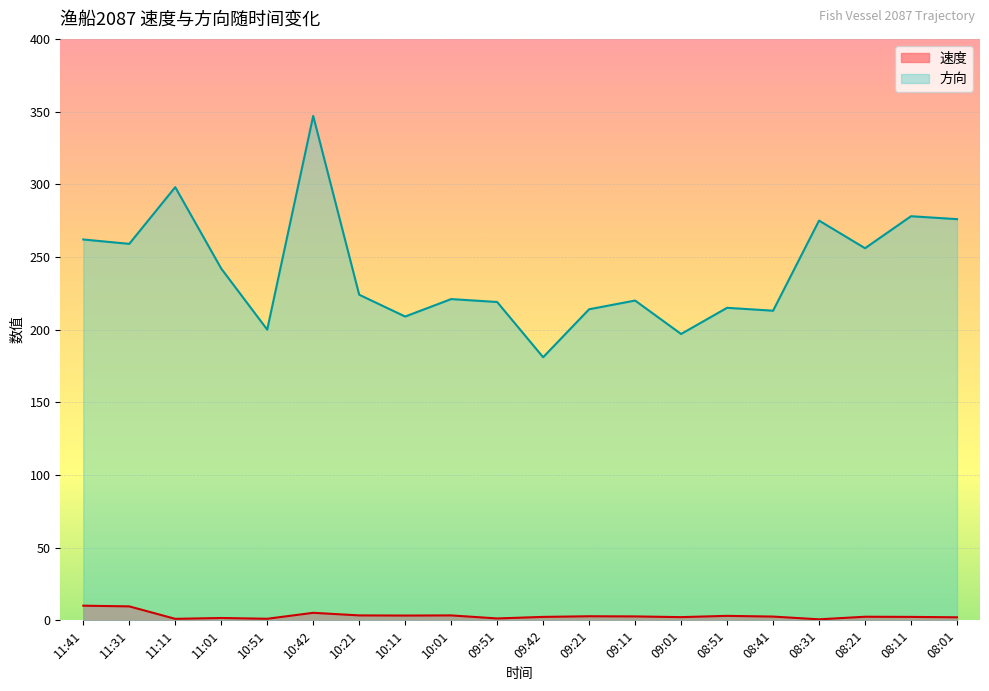

True or false: 速度 has a value of 1.5 at 08:51.

False